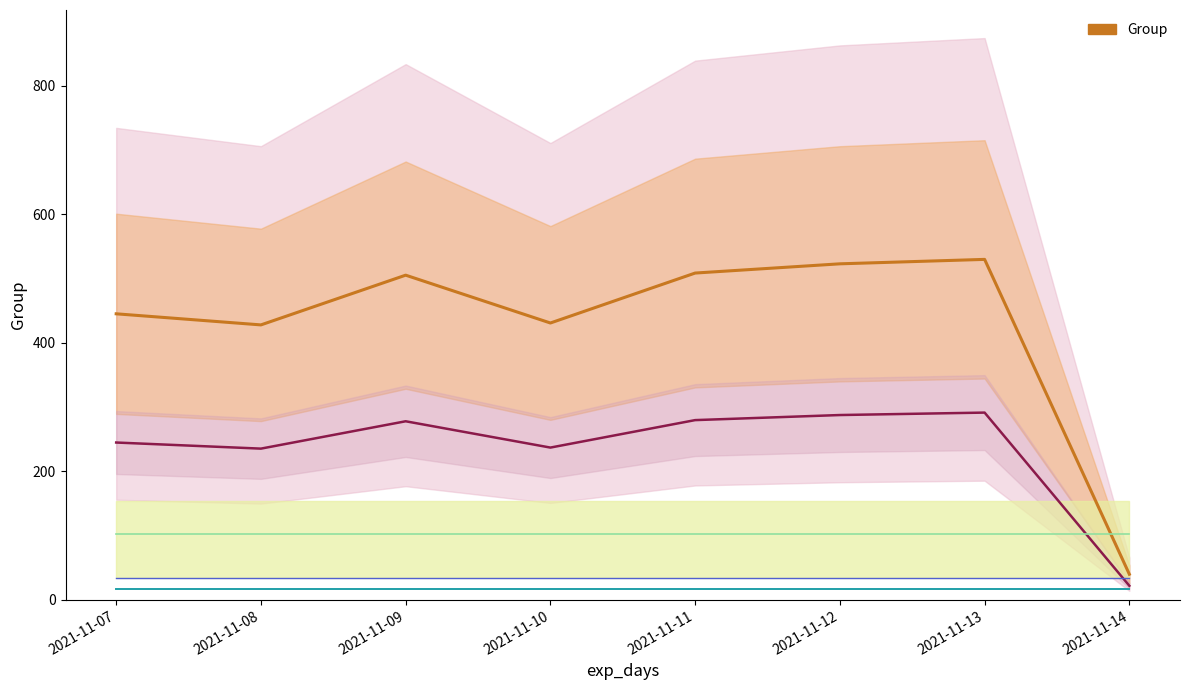

How many interior local valleys (lower than both neighbors) does the data have?

2